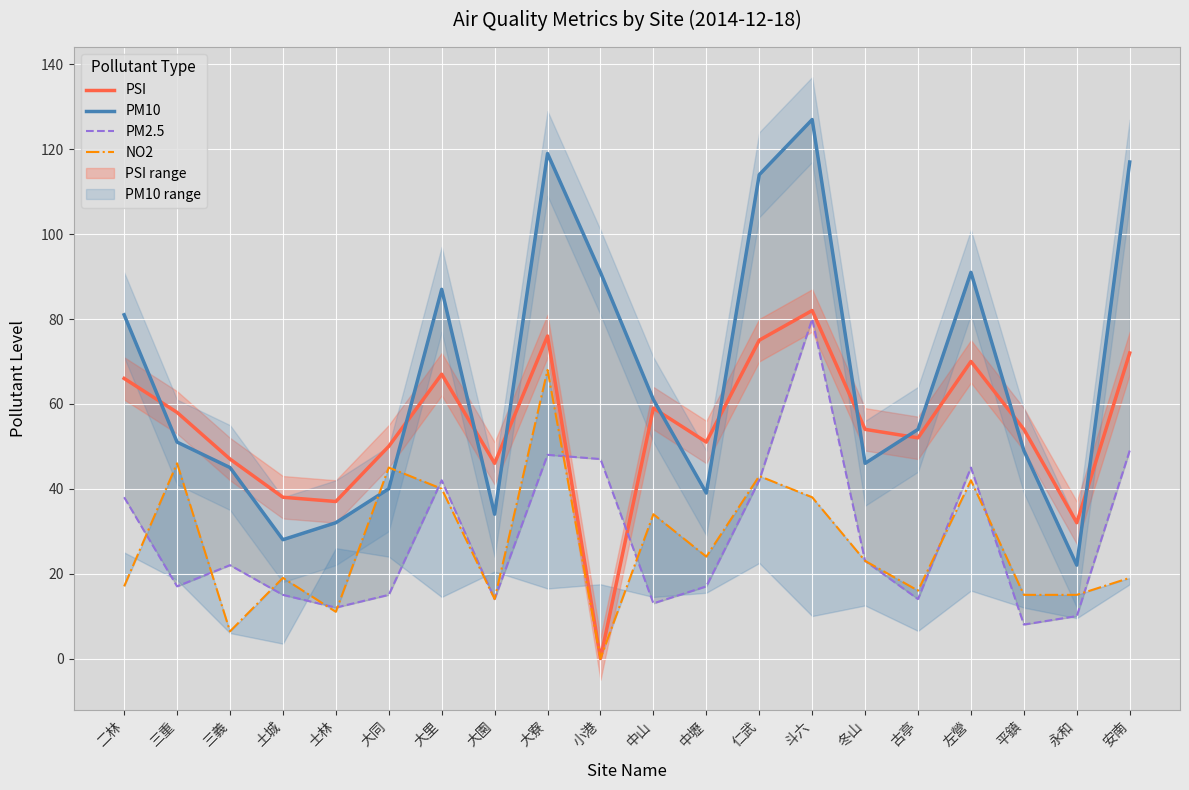

Which series has the largest total across all categories?

PM10